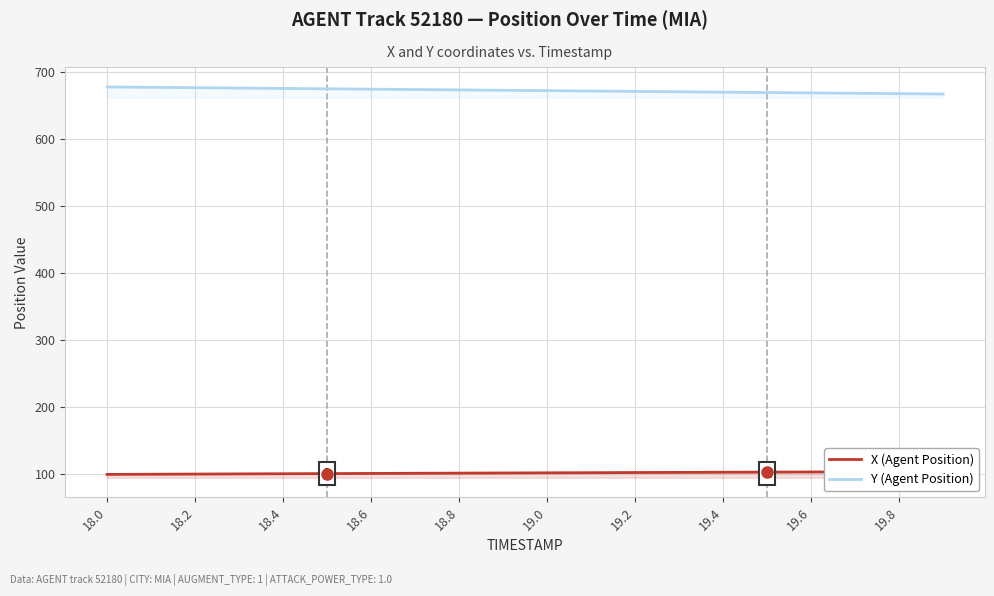

What is the minimum value for Y (Agent Position)?

666.7